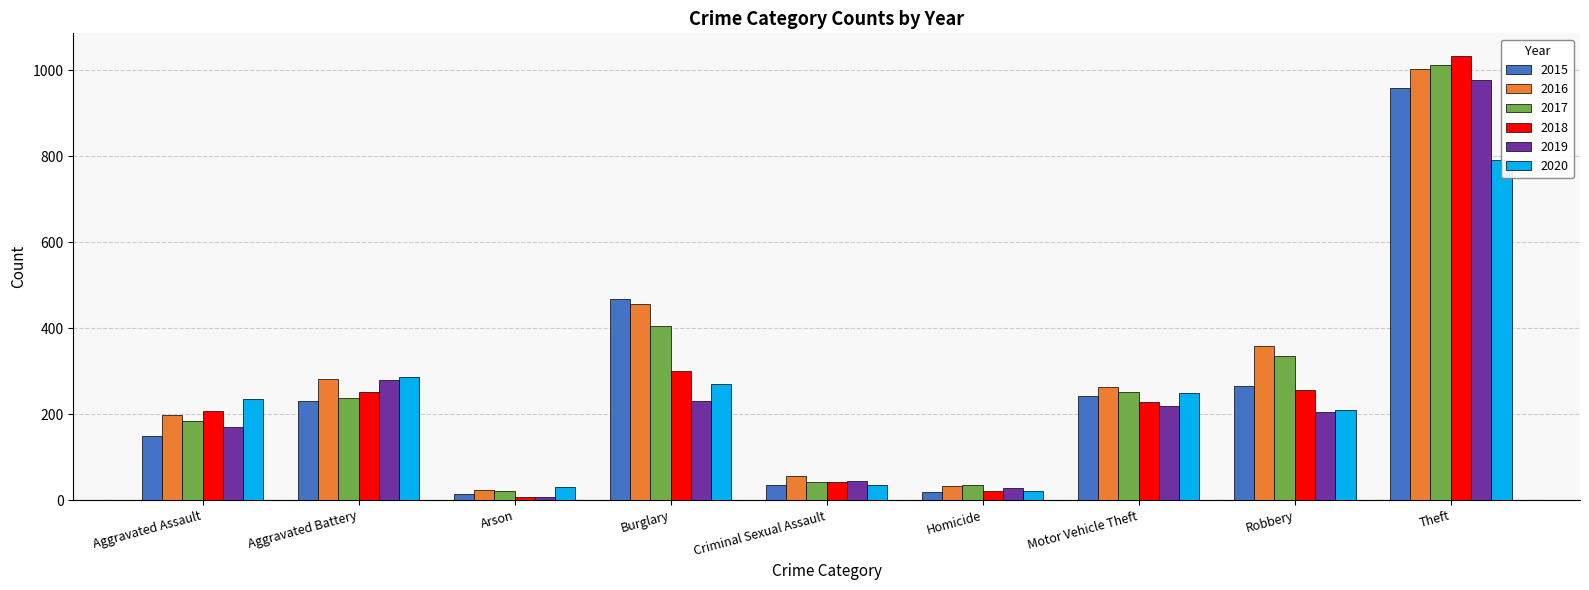

Which series changed the most between Aggravated Assault and Robbery?

2016